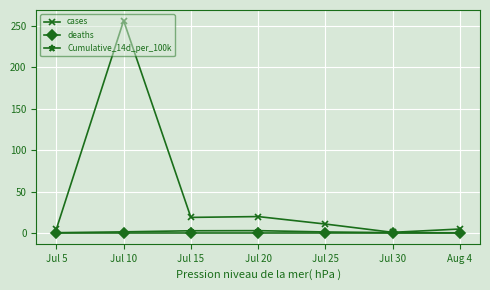

At which label does cases first exceed 11?

Jul 10